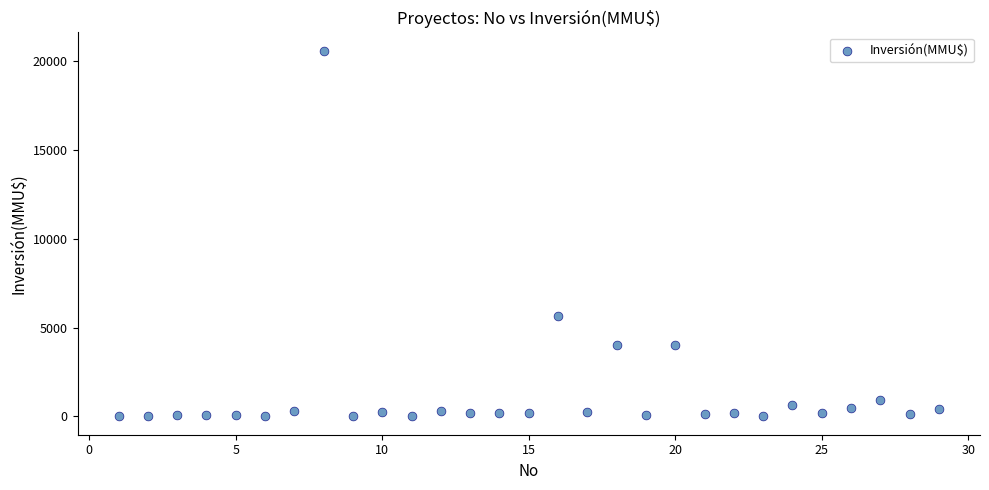

What Y value in the scatter plot is closest to 10302?

5650